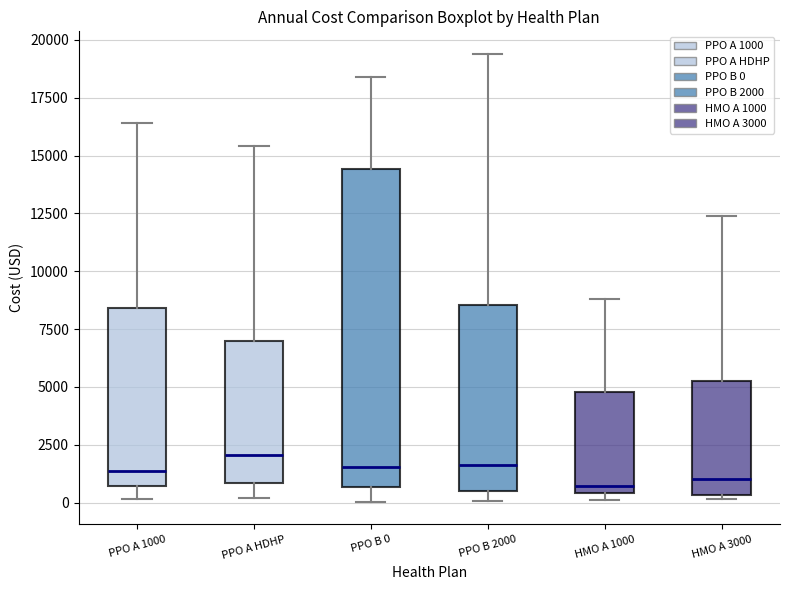

Which box is the tallest, from its lower edge to its upper edge?

PPO B 0